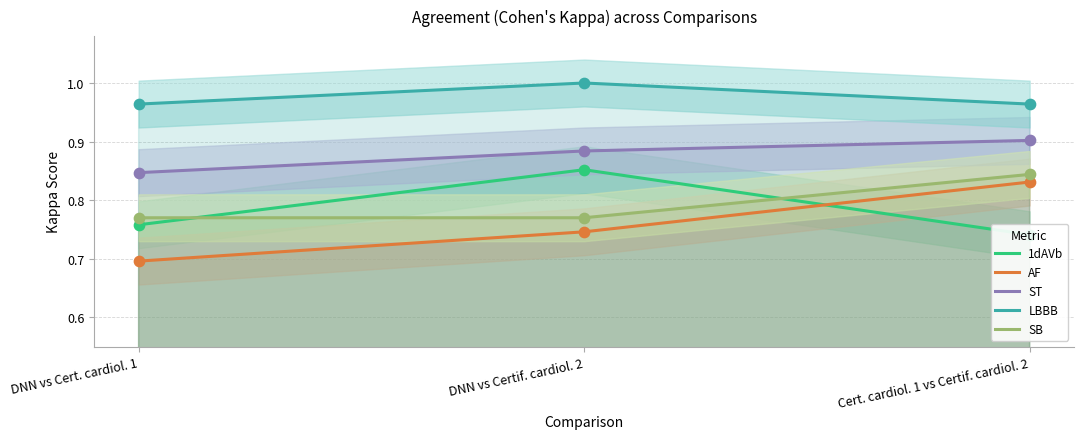

Which series contains the highest Y value?

LBBB